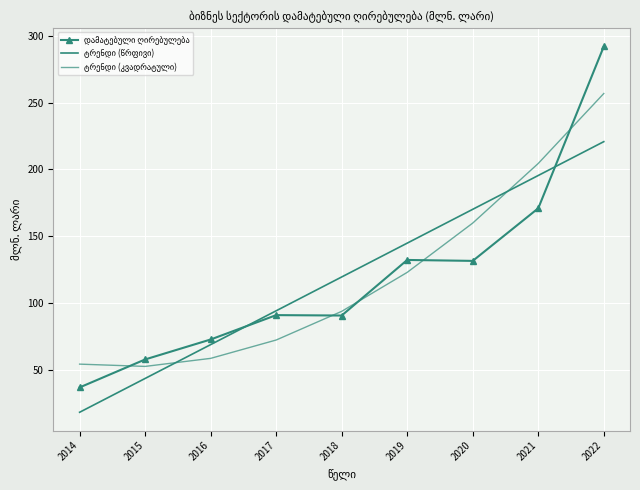

Reading left to right, extract all data points from this chart.

დამატებული ღირებულება: 36.8	57.7	72.7	90.9	90.6	132.2	131.5	170.9	292.0
ტრენდი (წრფივი): 18.2	43.5	68.8	94.1	119.5	144.8	170.1	195.4	220.8
ტრენდი (კვადრატული): 54.2	52.5	58.5	72.3	93.7	122.9	159.8	204.5	256.8